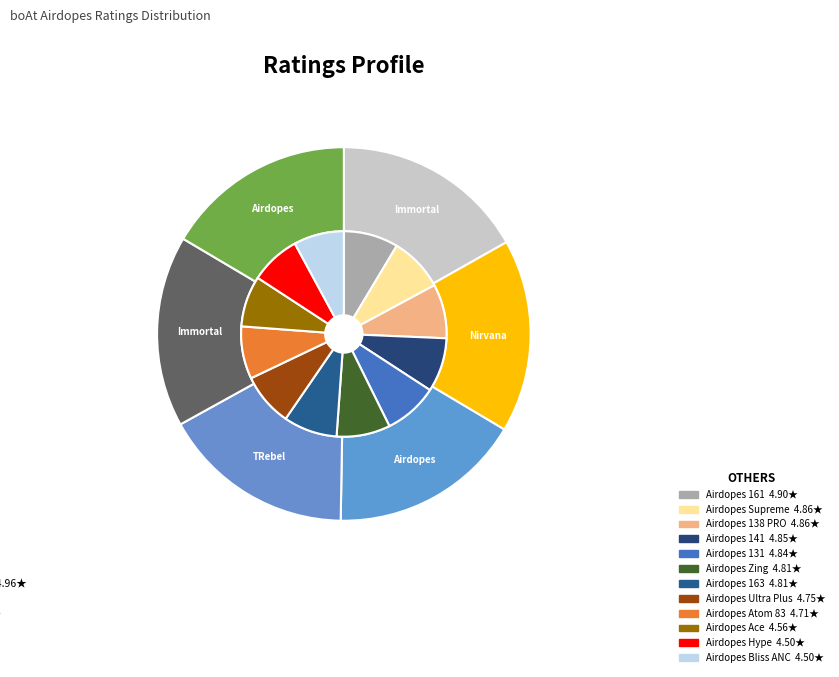

Count the number of slices in the pie.

18